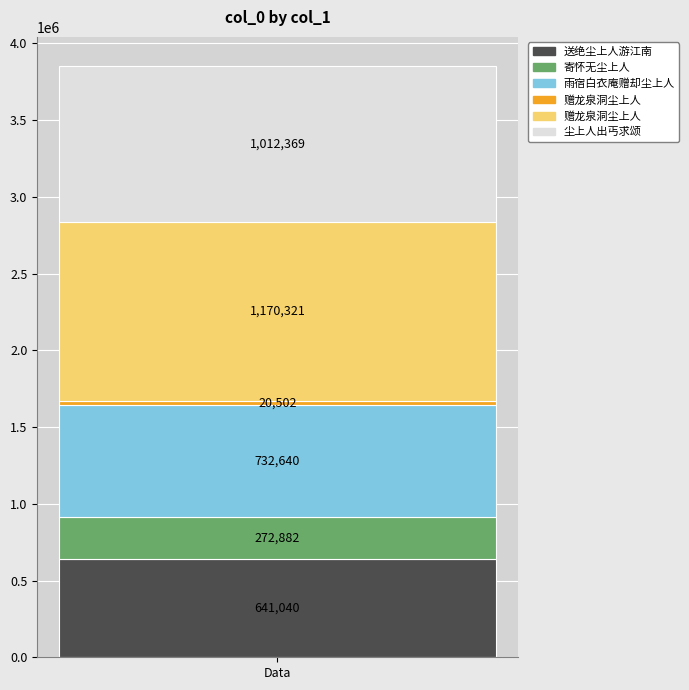

What is the average value?

641626